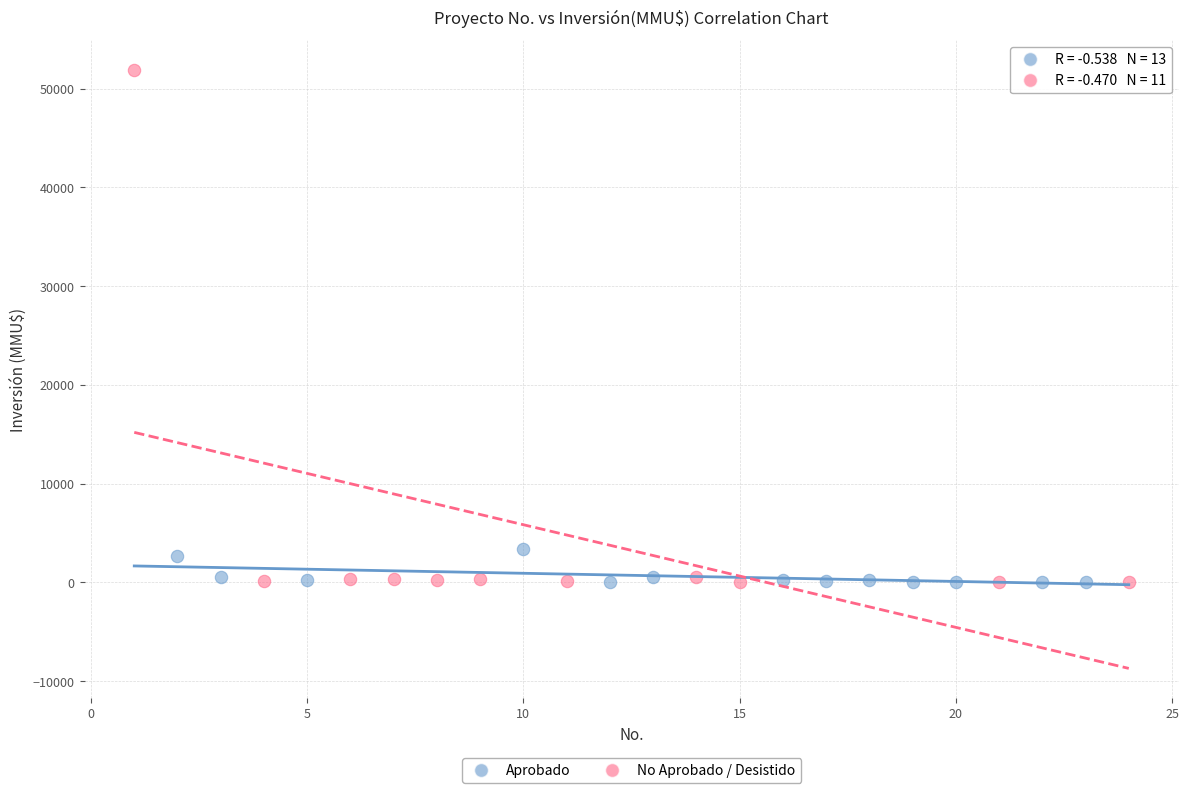

Which series has the largest Y range (max minus min)?

No Aprobado / Desistido